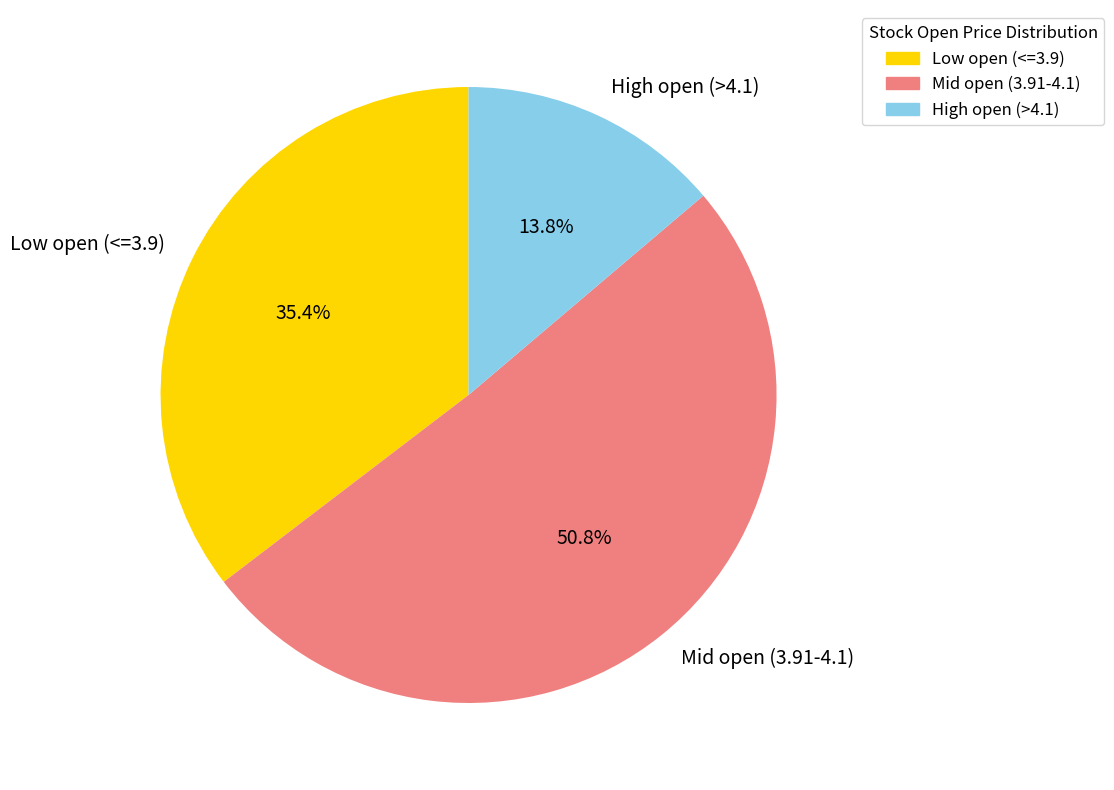

Which category has the smallest portion of the pie?

High open (>4.1)